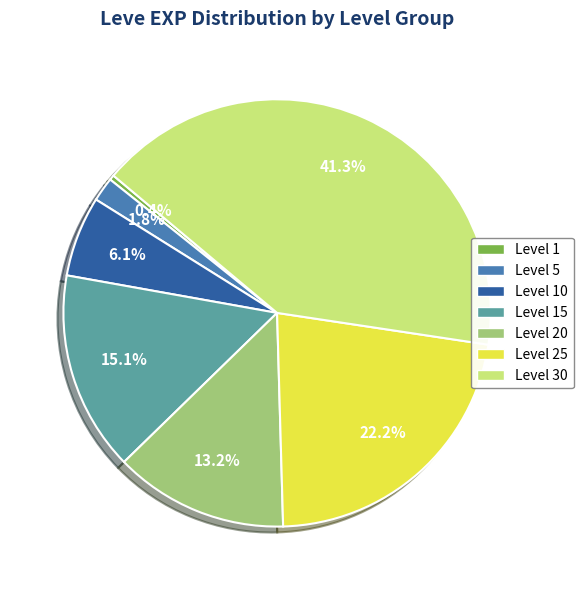

Is there a majority slice in this chart?

No